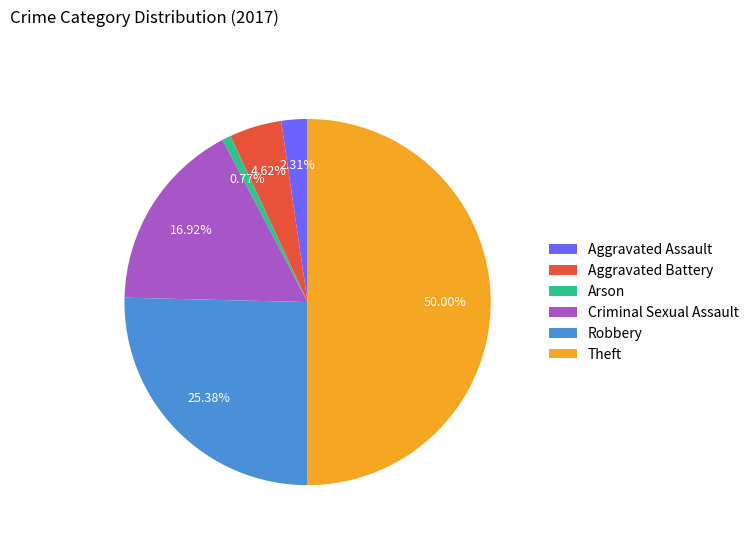

What percentage do Aggravated Assault and Aggravated Battery together represent?

6.9%